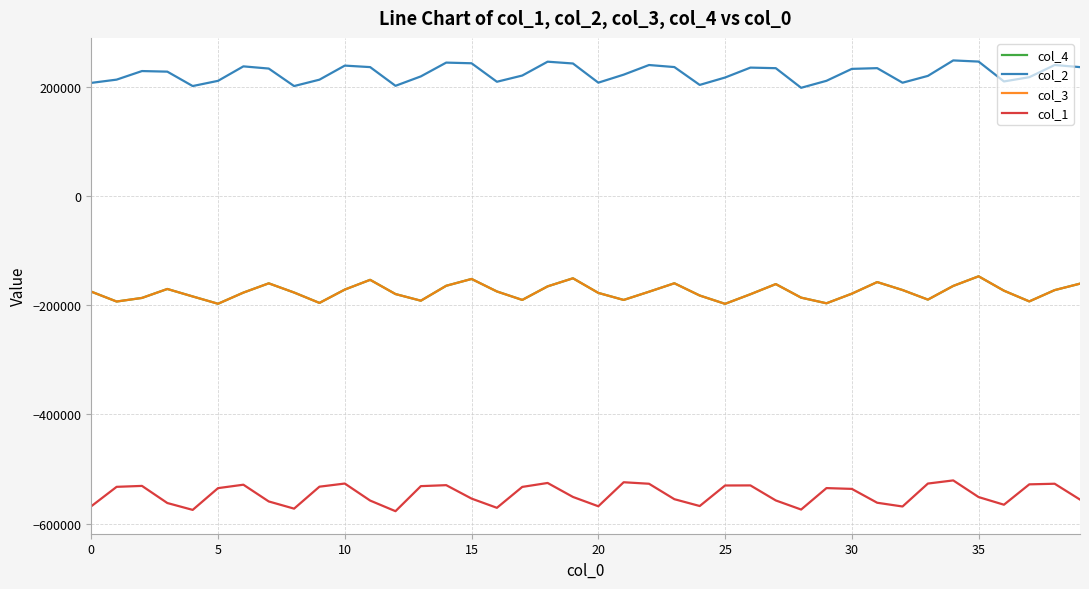

How many lines are shown in the chart?

4